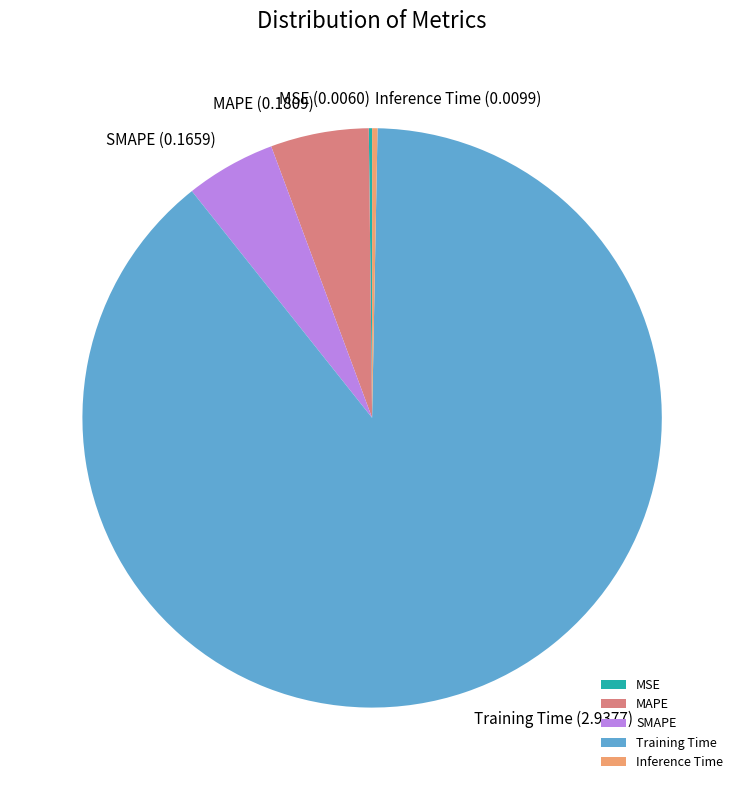

Which category has the biggest portion of the pie?

Training Time